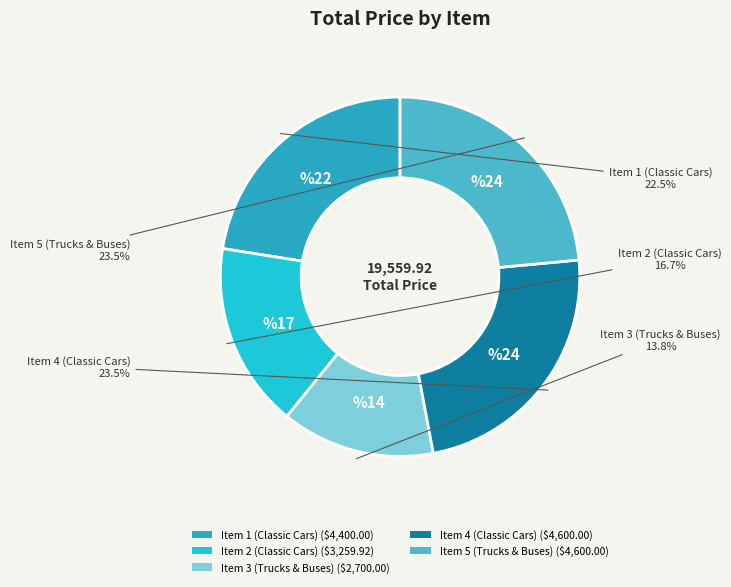

Count the number of slices in the pie.

5